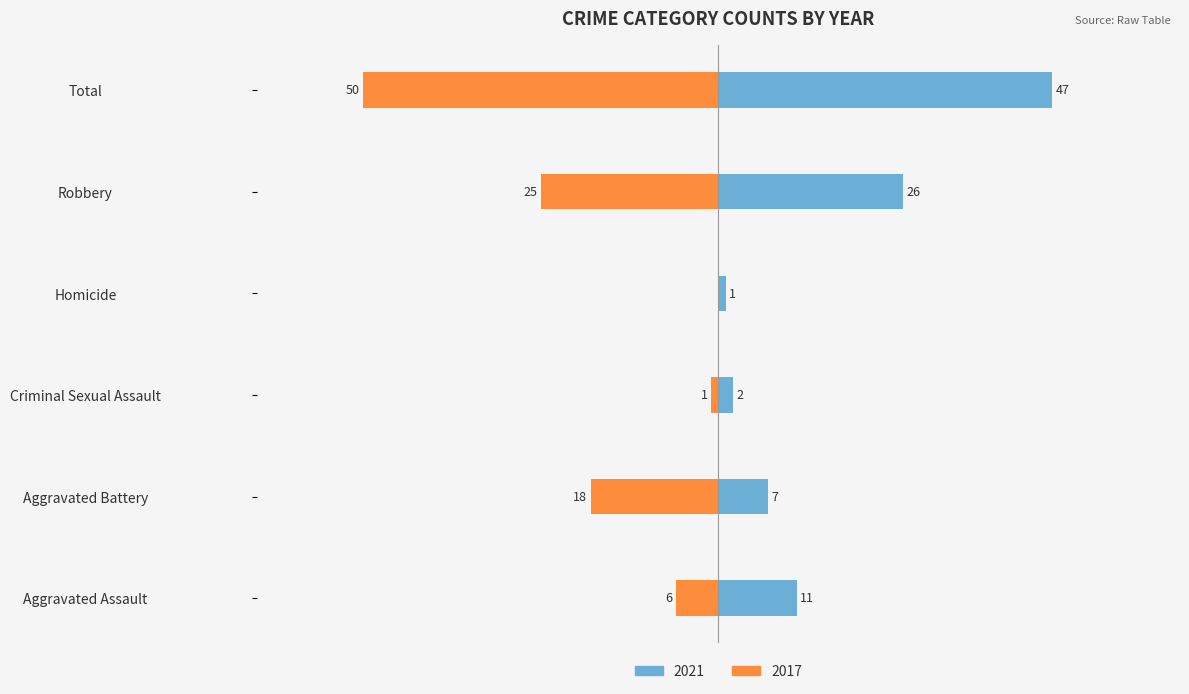

At how many categories does at least one series exceed 4?

4